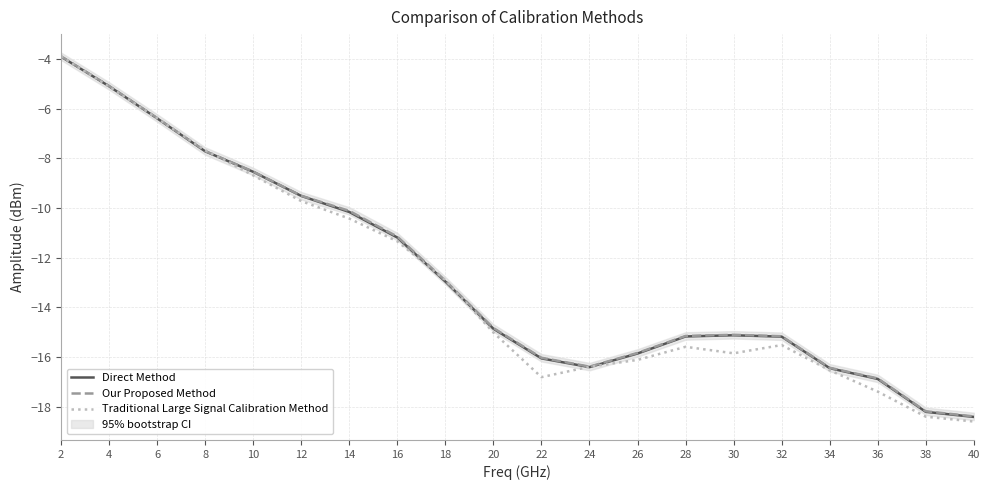

Where does the Direct Method series first go above -14?

2